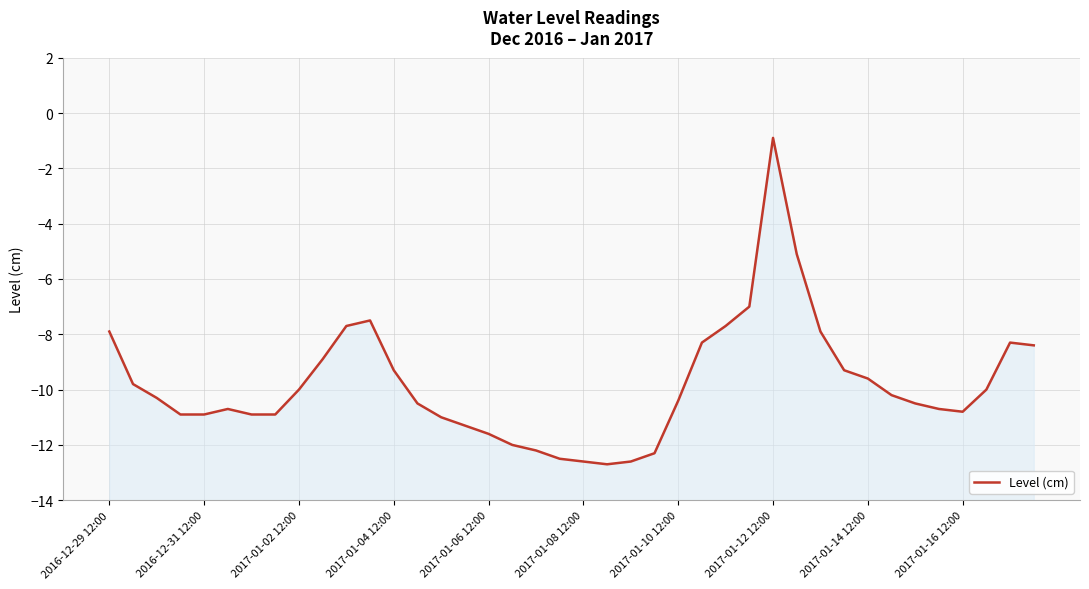

What is the difference between the maximum and second lowest values?

11.7